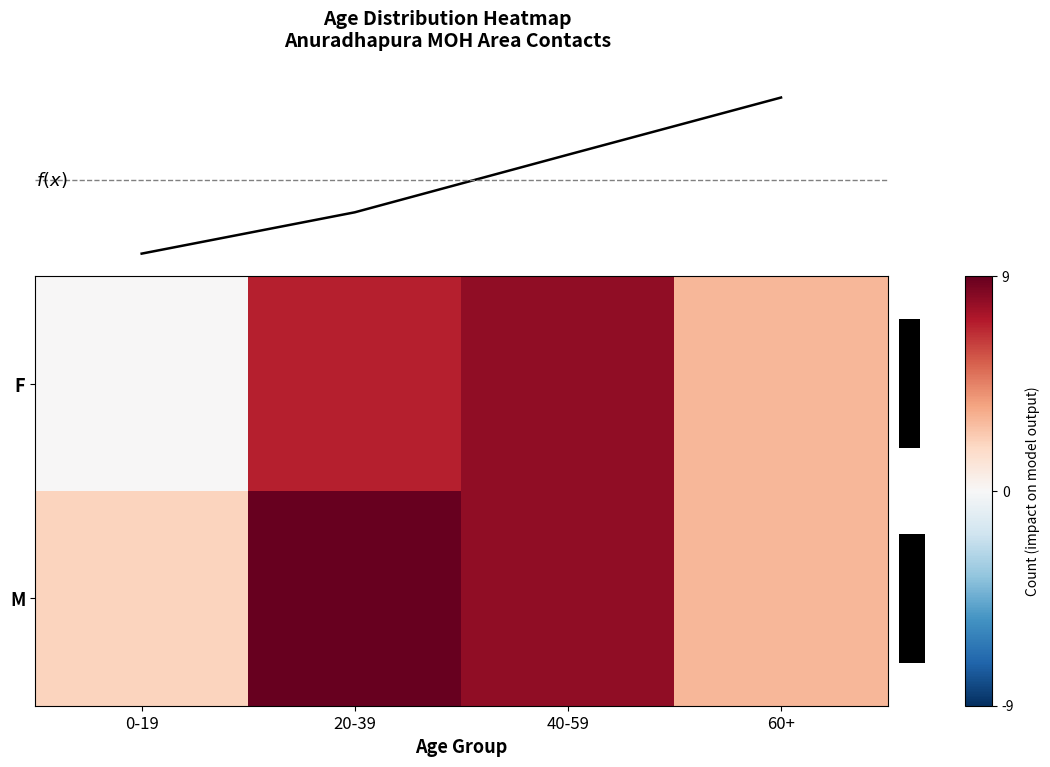

Reading left to right, extract all data points from this chart.

F: 0-19=0	20-39=7	40-59=8	60+=3
M: 0-19=2	20-39=9	40-59=8	60+=3